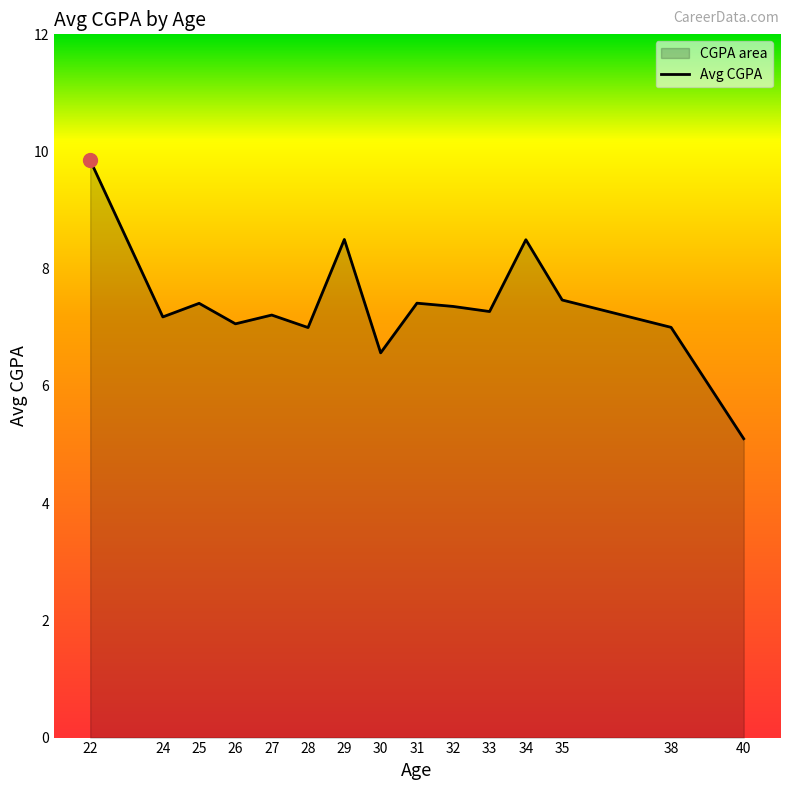

Which category has the lowest value across all series?

40